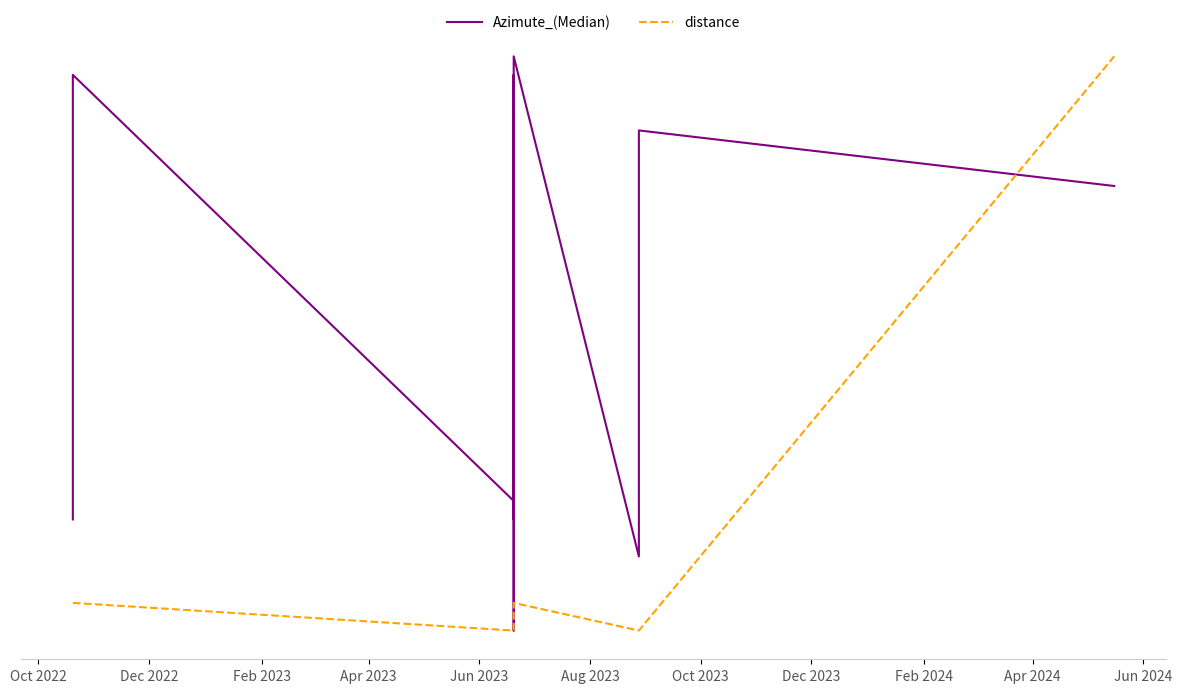

What is the average value of the distance series?

1.0